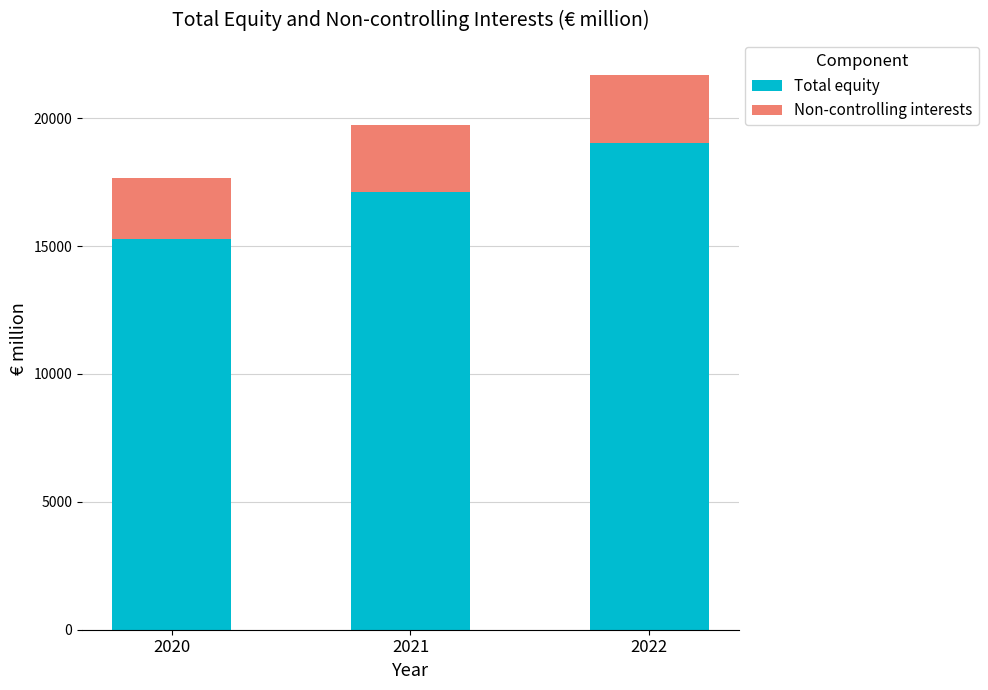

Which category has the lowest value in the Total equity series?

2020